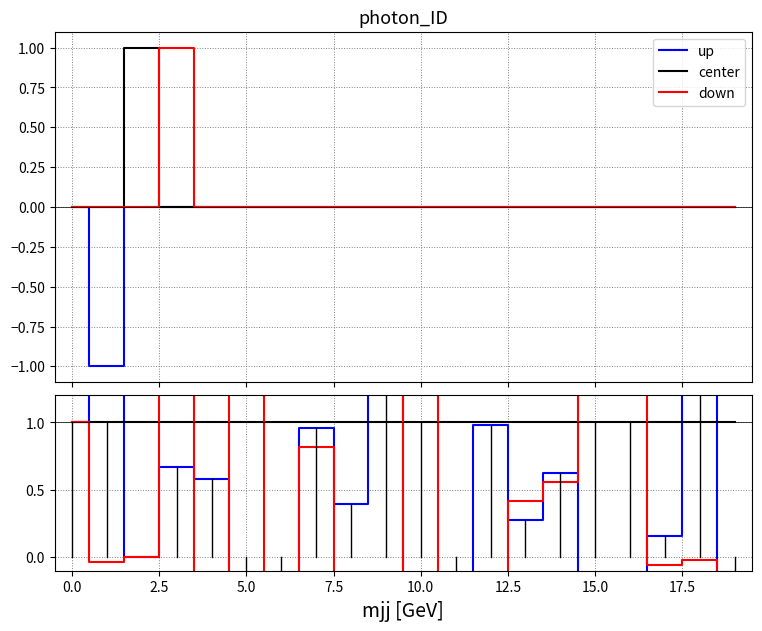

After their last crossing, which series has the higher values: center or down?

center